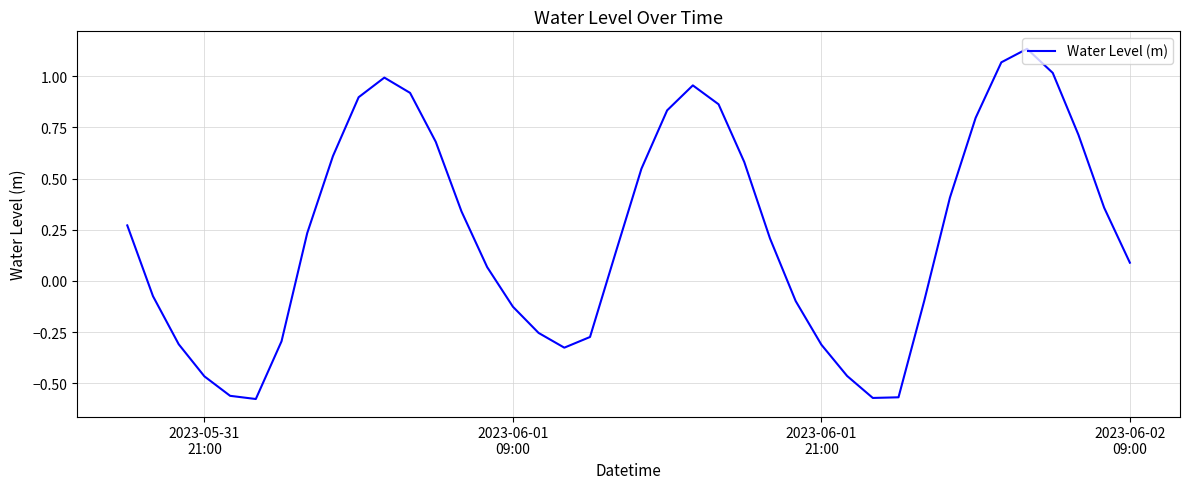

How many lines are shown in the chart?

1